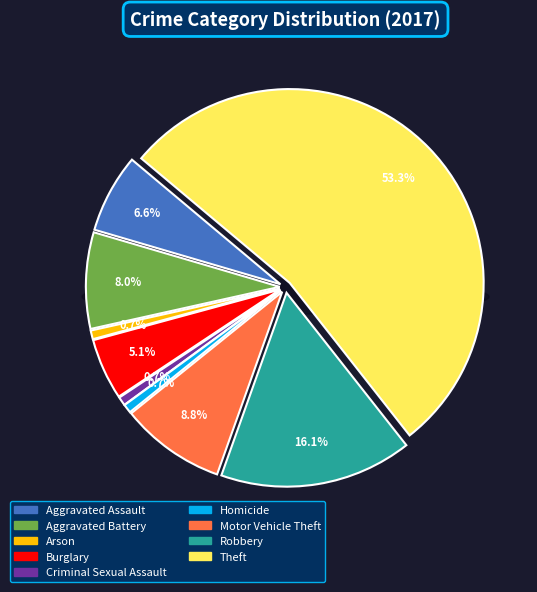

Rank the categories by value from lowest to highest.

Arson, Criminal Sexual Assault, Homicide, Burglary, Aggravated Assault, Aggravated Battery, Motor Vehicle Theft, Robbery, Theft